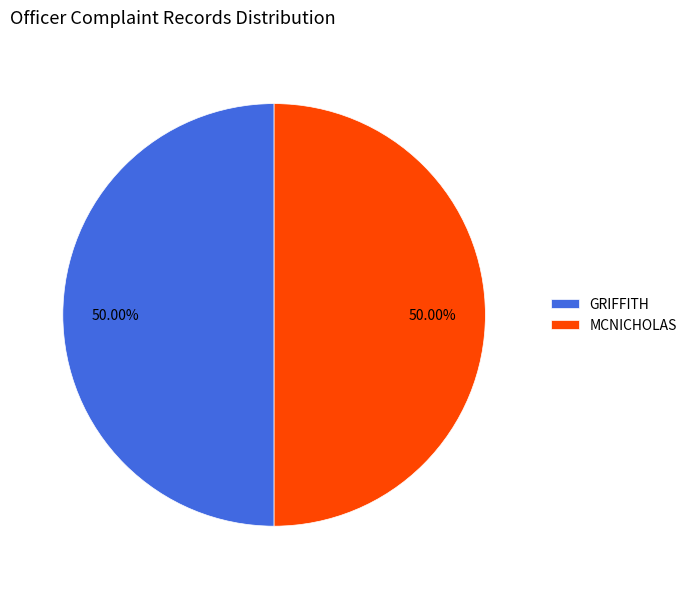

What is the ratio of the value at MCNICHOLAS to the value at GRIFFITH?

1.0